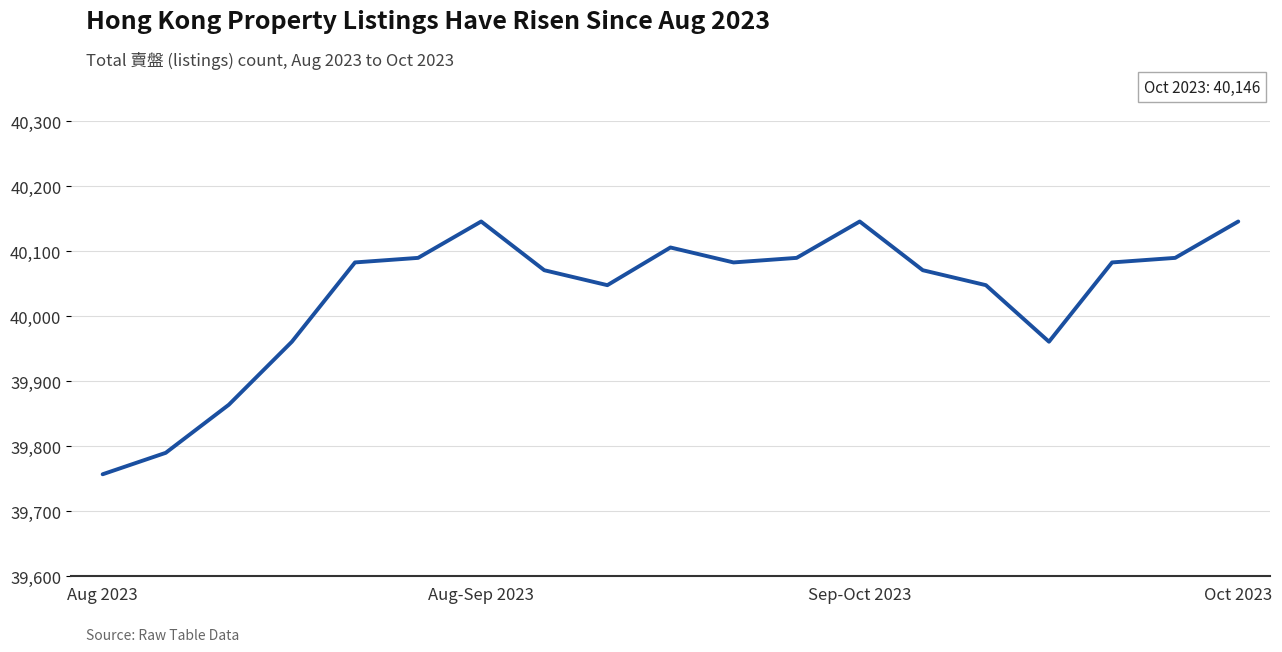

What is the maximum value shown in the chart?

40146